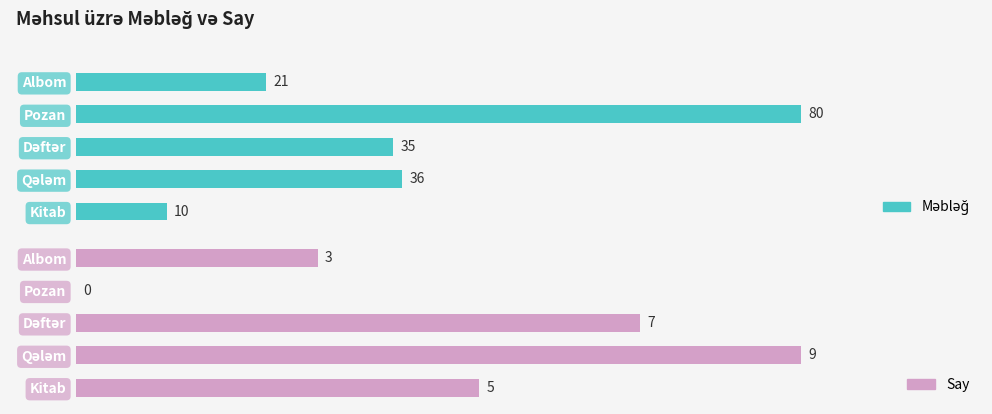

Does the chart contain any negative values?

No